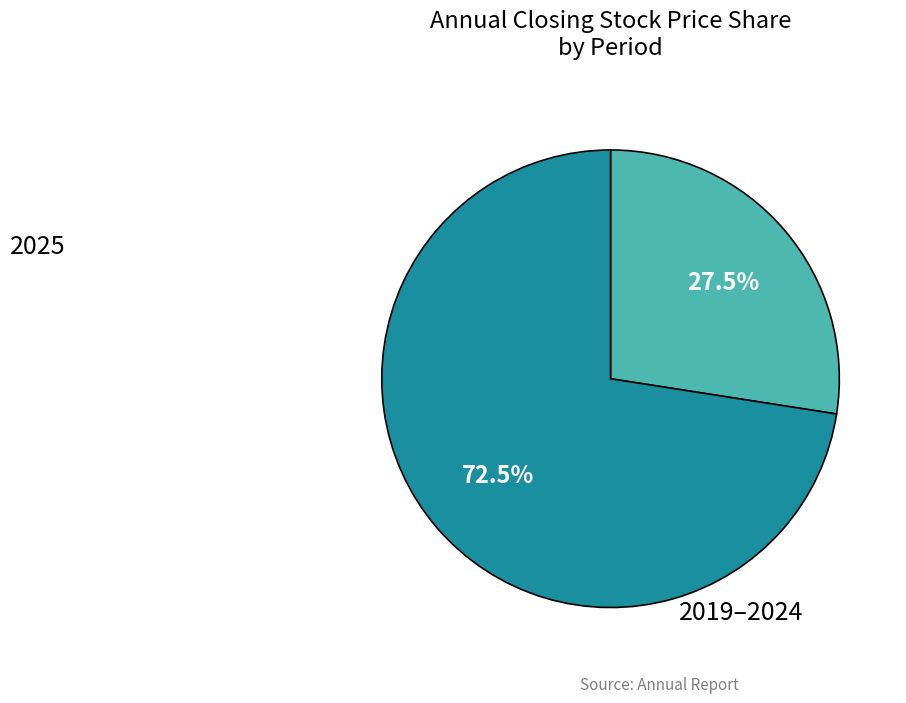

Is there a majority slice in this chart?

Yes